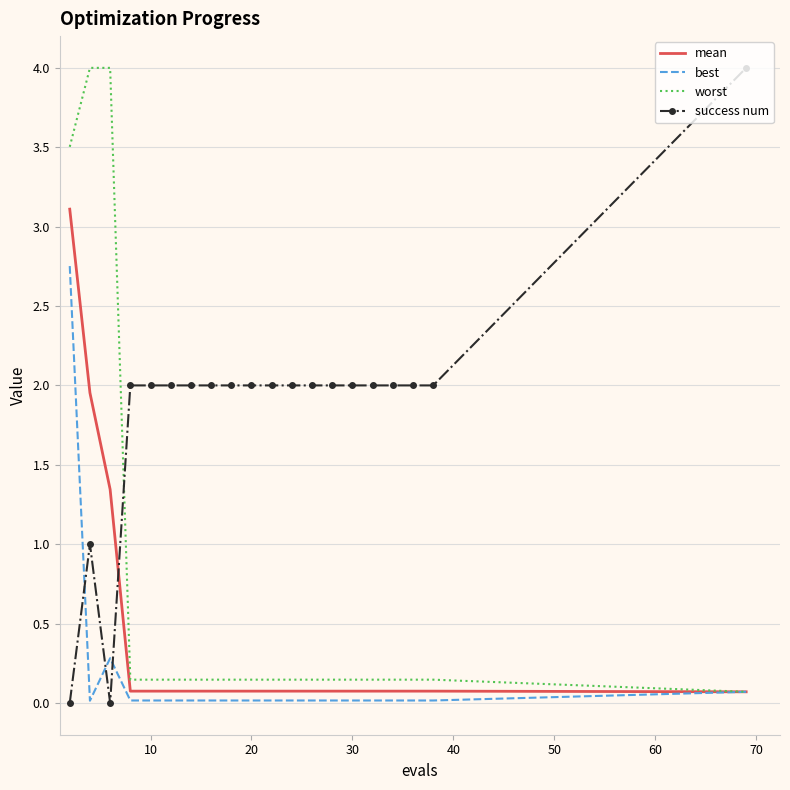

What is the average value of the worst series?

0.7